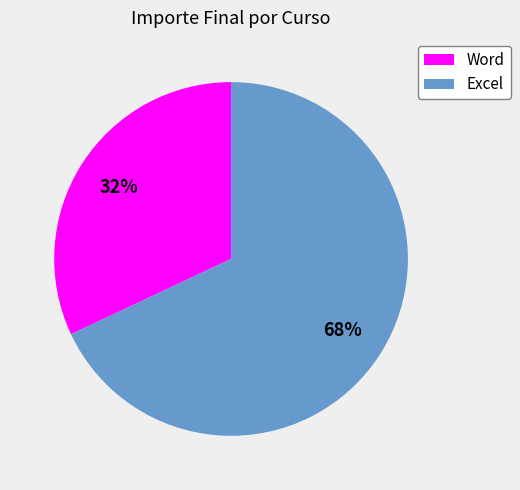

Count the number of slices in the pie.

2